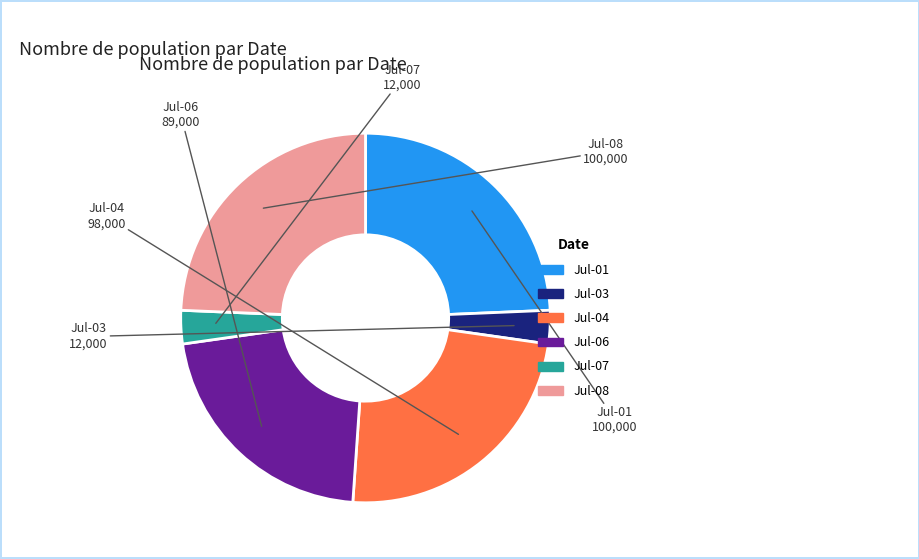

Is there a majority slice in this chart?

No